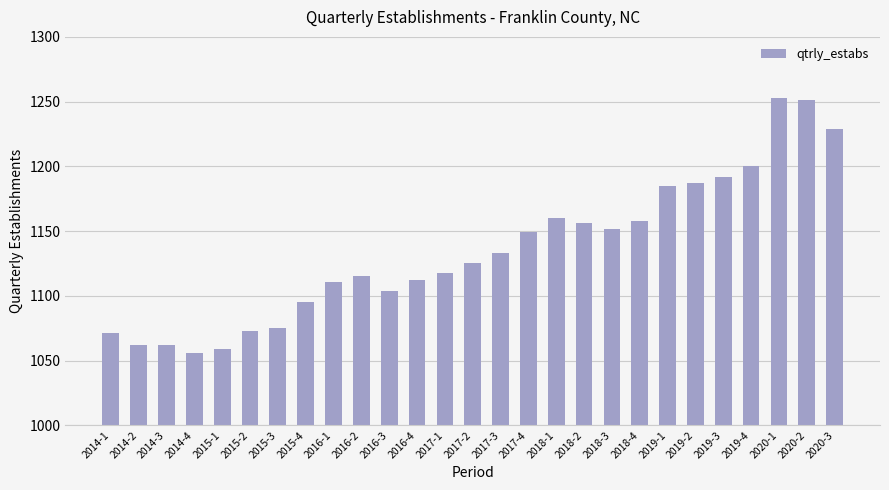

How many values are below 1125?

13